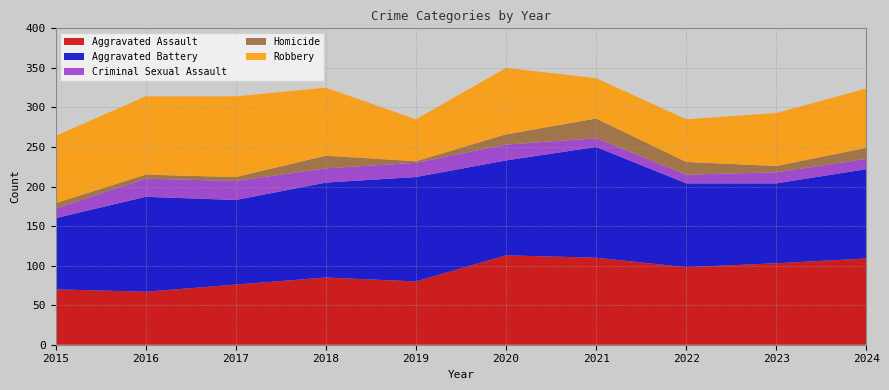

Reading right to left, extract all data points from this chart.

Aggravated Assault: 109	103	98	110	113	80	85	76	67	70
Aggravated Battery: 113	101	106	140	120	132	120	107	120	90
Criminal Sexual Assault: 13	14	11	11	20	18	18	24	23	12
Homicide: 14	8	16	25	13	2	16	5	5	7
Robbery: 75	67	54	51	84	53	86	102	99	85